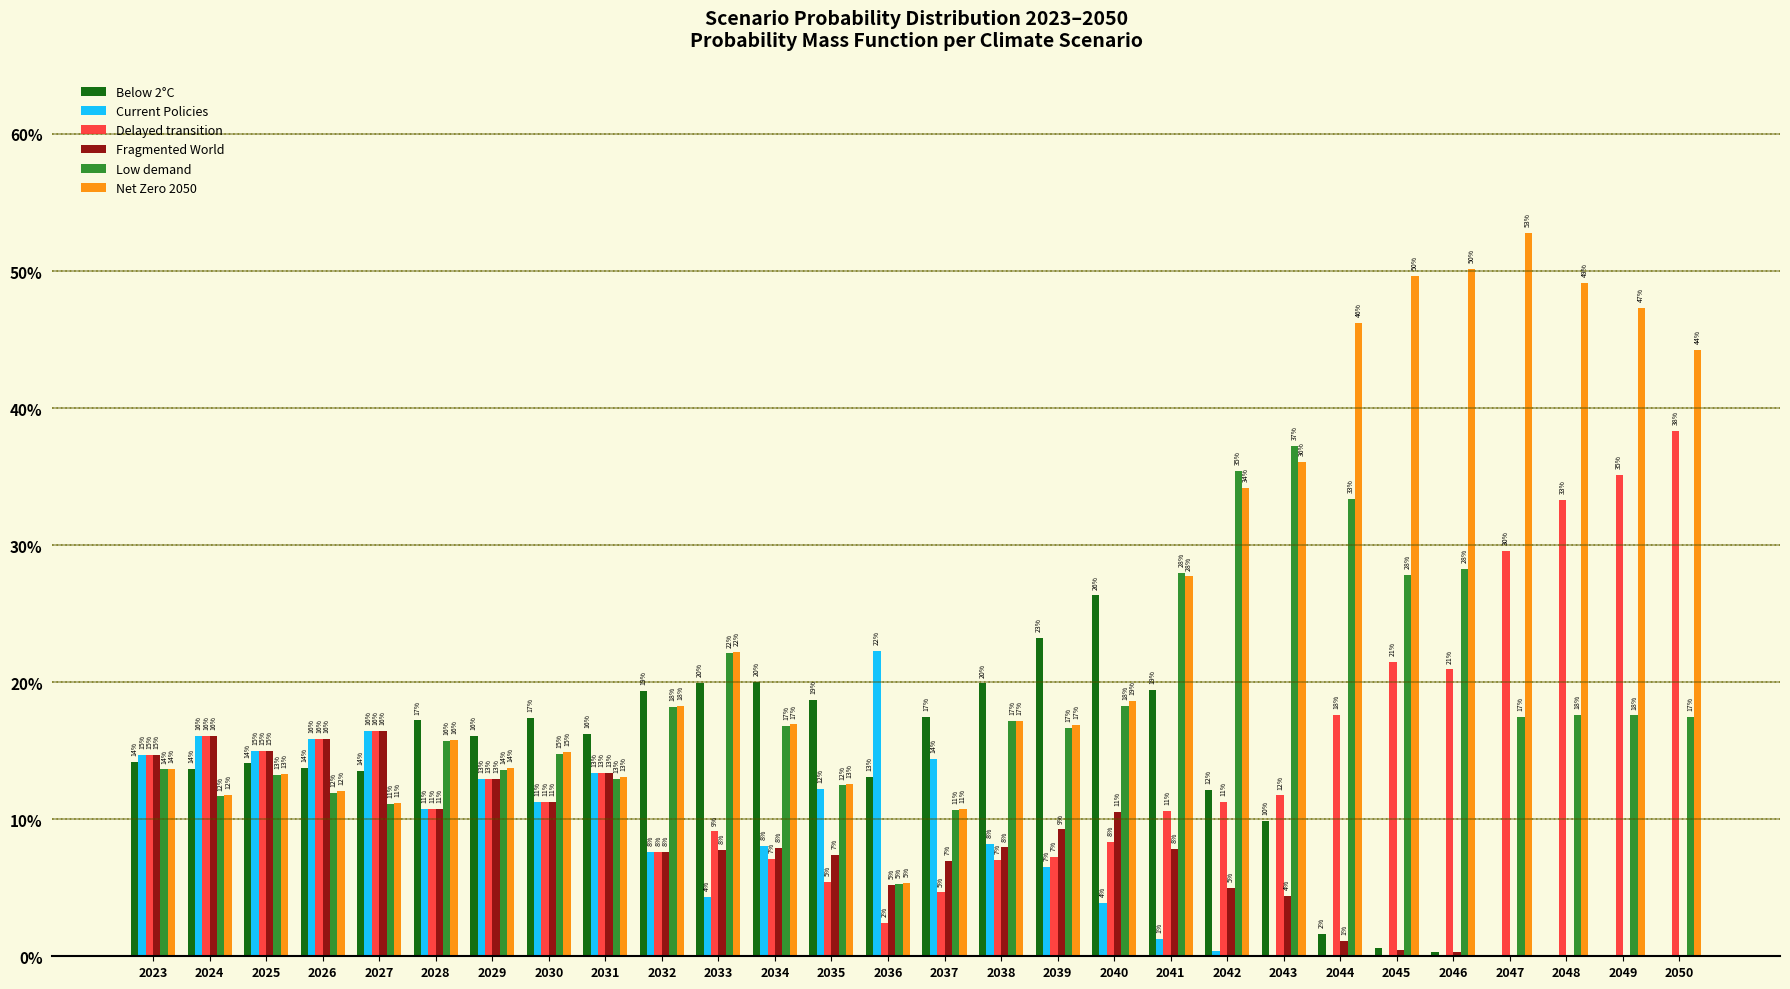

What is the difference between the maximum and second lowest values in the Fragmented World series?

0.2